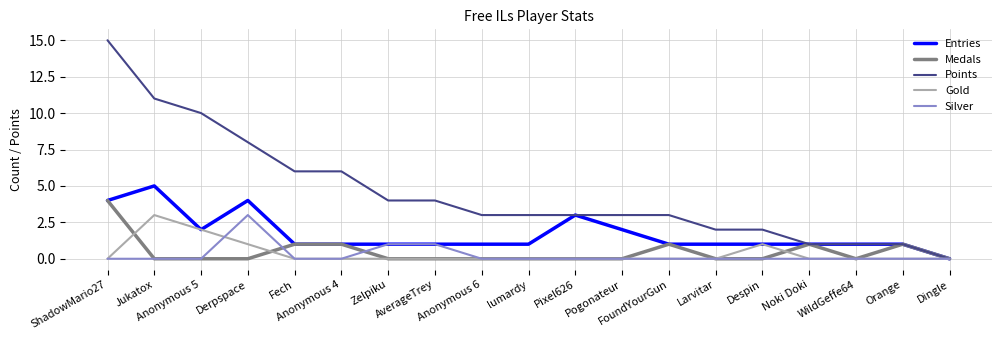

What is the difference between the Entries values at lumardy and Jukatox?

4